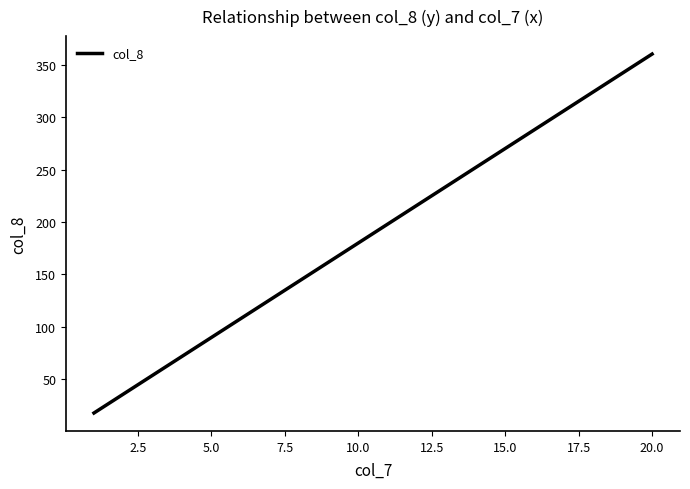

Reading left to right, transcribe all the data shown in this chart.

18	36	54	72	90	108	126	144	162	180	198	216	234	252	270	288	306	324	342	360